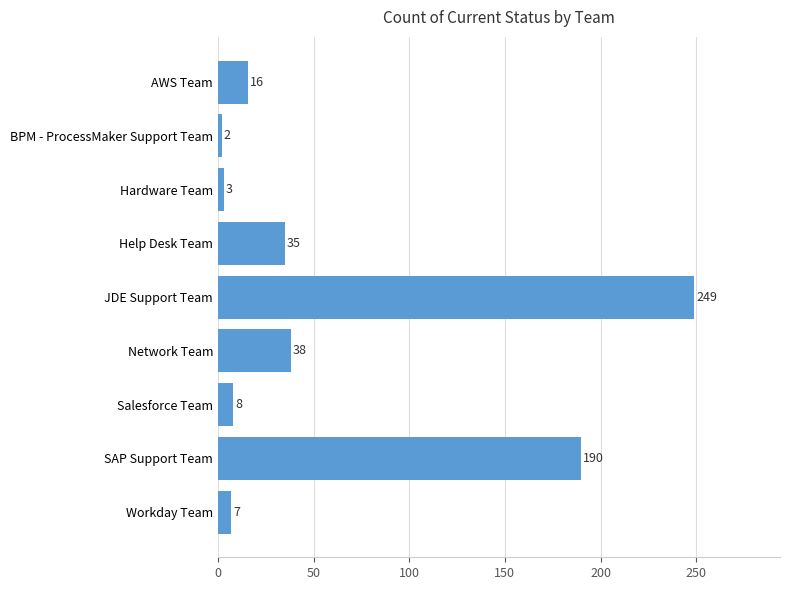

Does the chart contain any negative values?

No